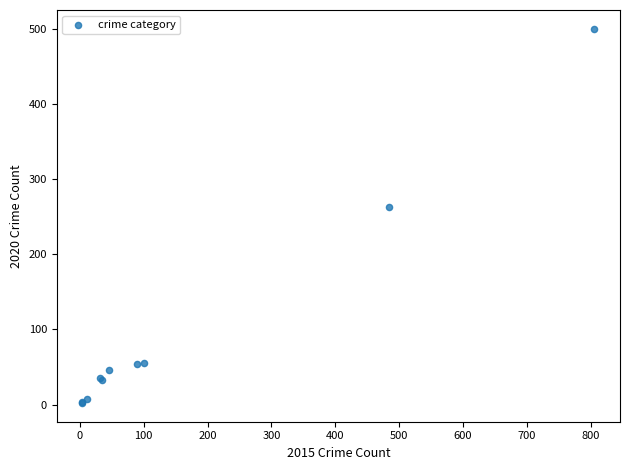

What Y value in the scatter plot is closest to 251?

263